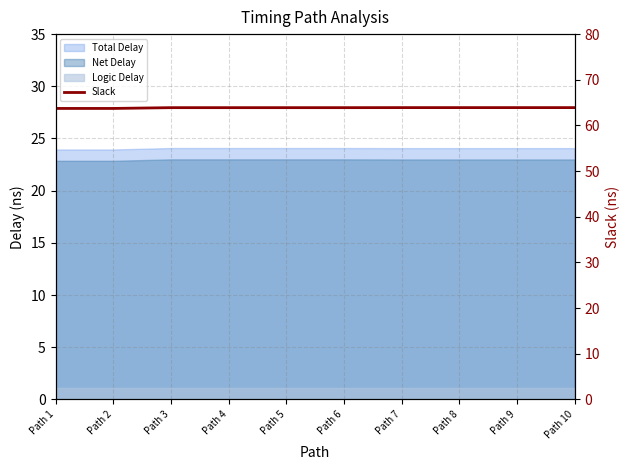

Is it true that the value at Path 5 is 63.9?

True